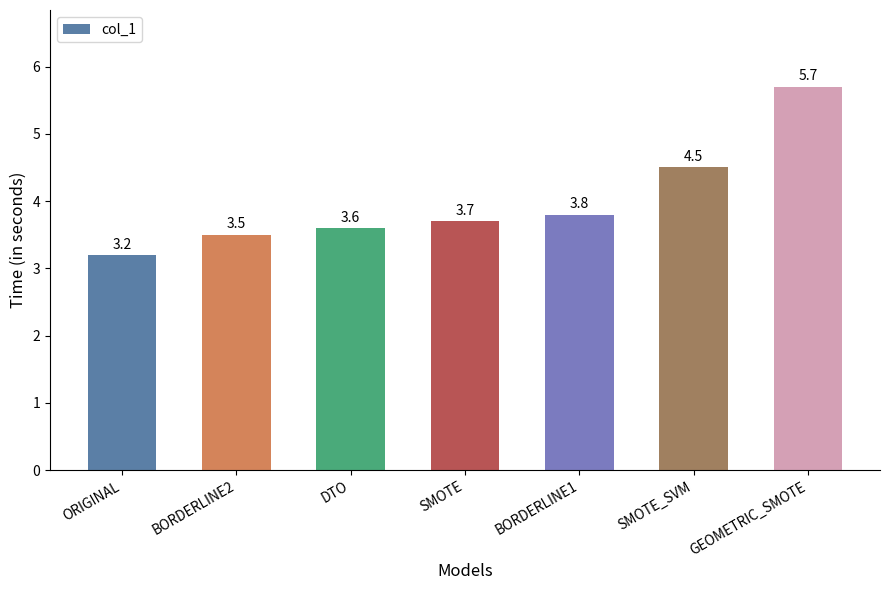

Which category has the lowest value across all series?

ORIGINAL